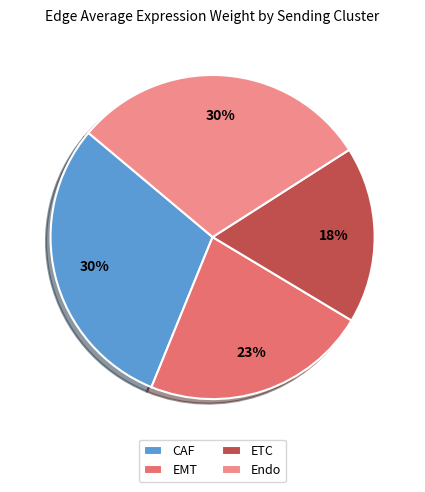

Combined, do EMT and Endo account for over 50%?

Yes